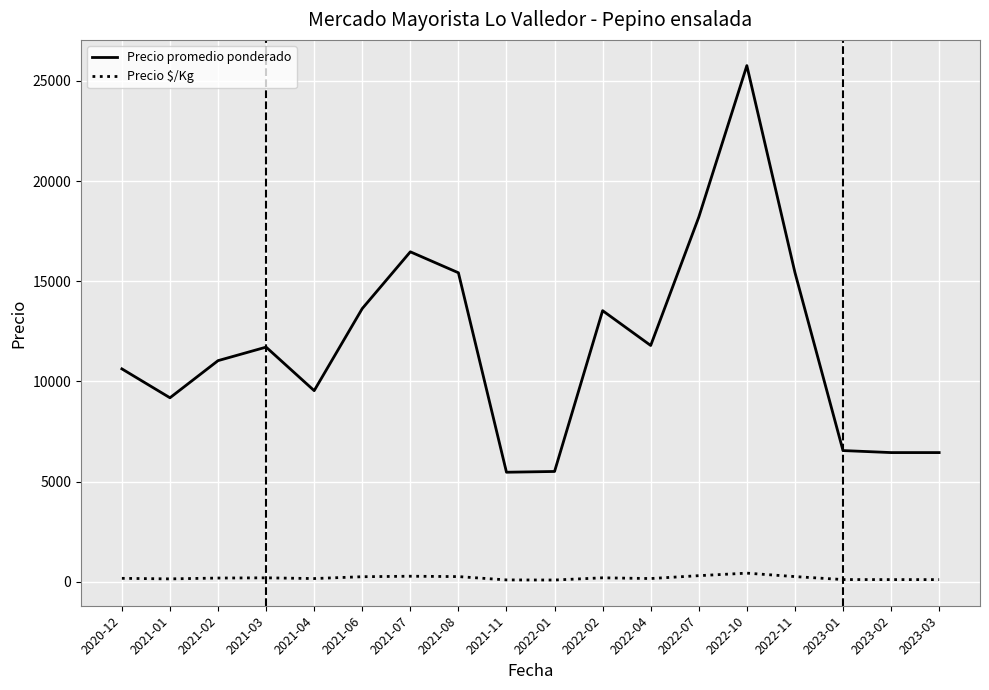

What is the sum of all Precio promedio ponderado values?

212791